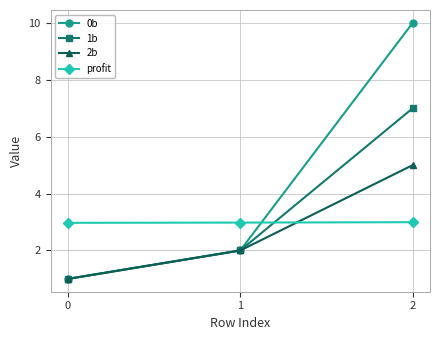

The value of 2b at 1 is 8.2. True or false?

False